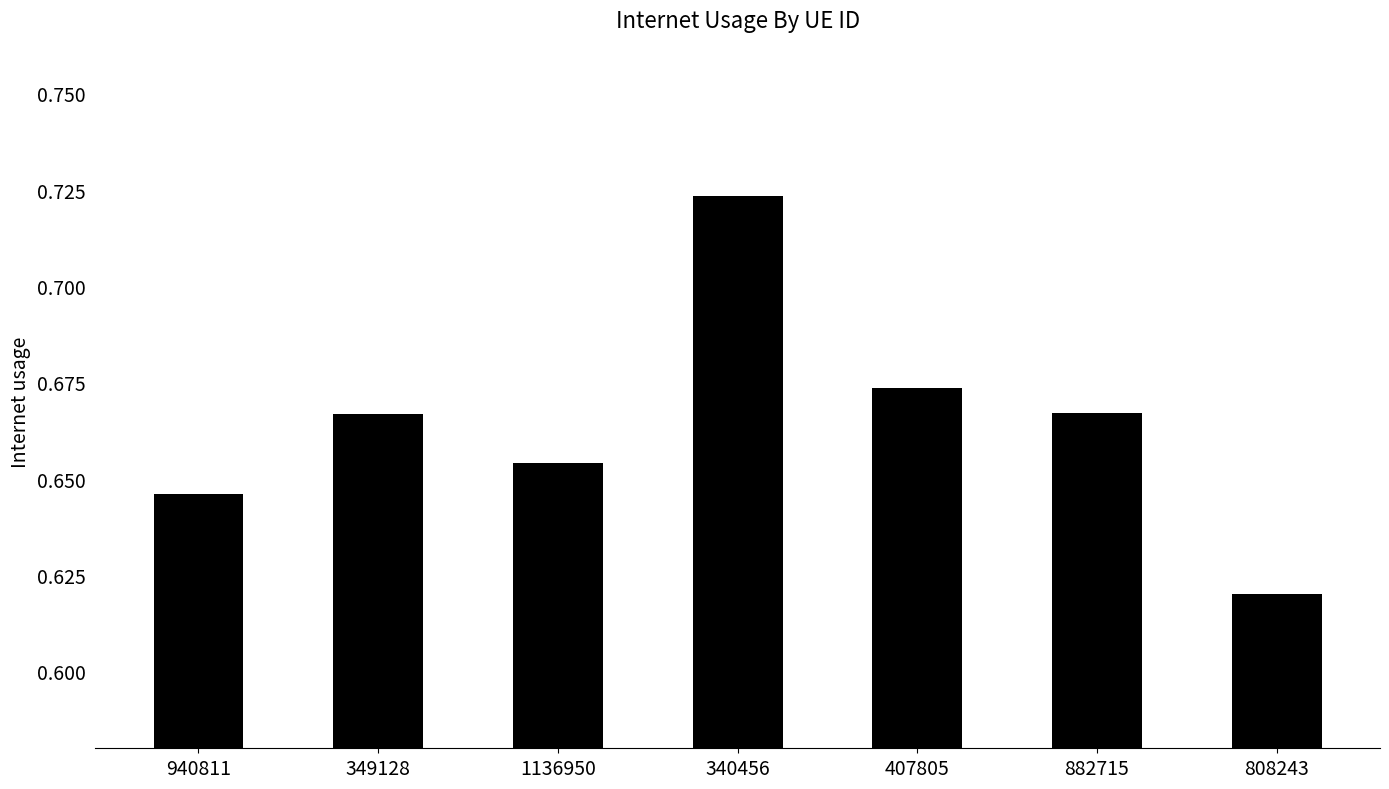

What position from the left is 340456?

4